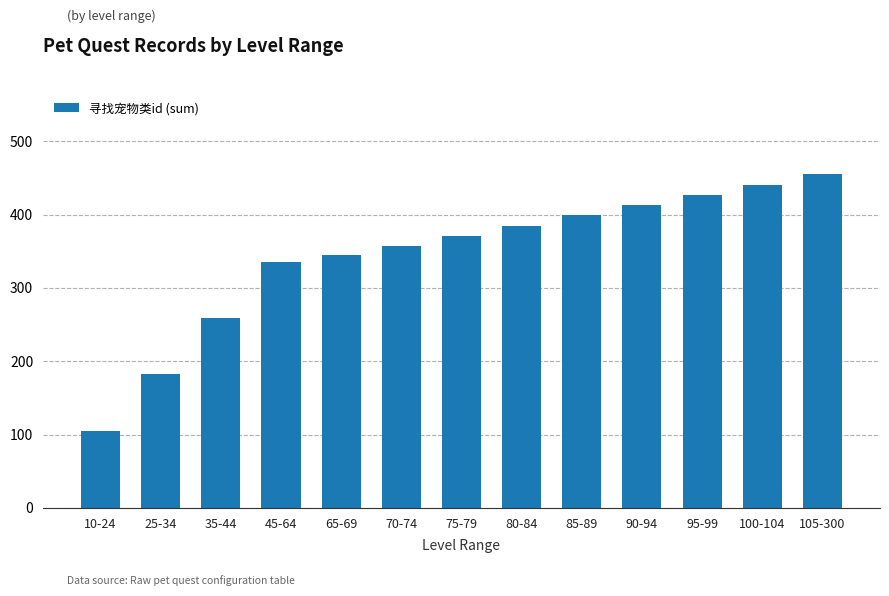

What is the smallest value displayed?

105